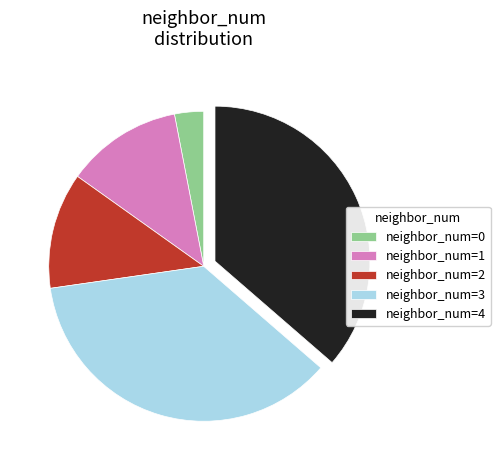

What is the ratio of the value at neighbor_num=3 to the value at neighbor_num=0?

12.0